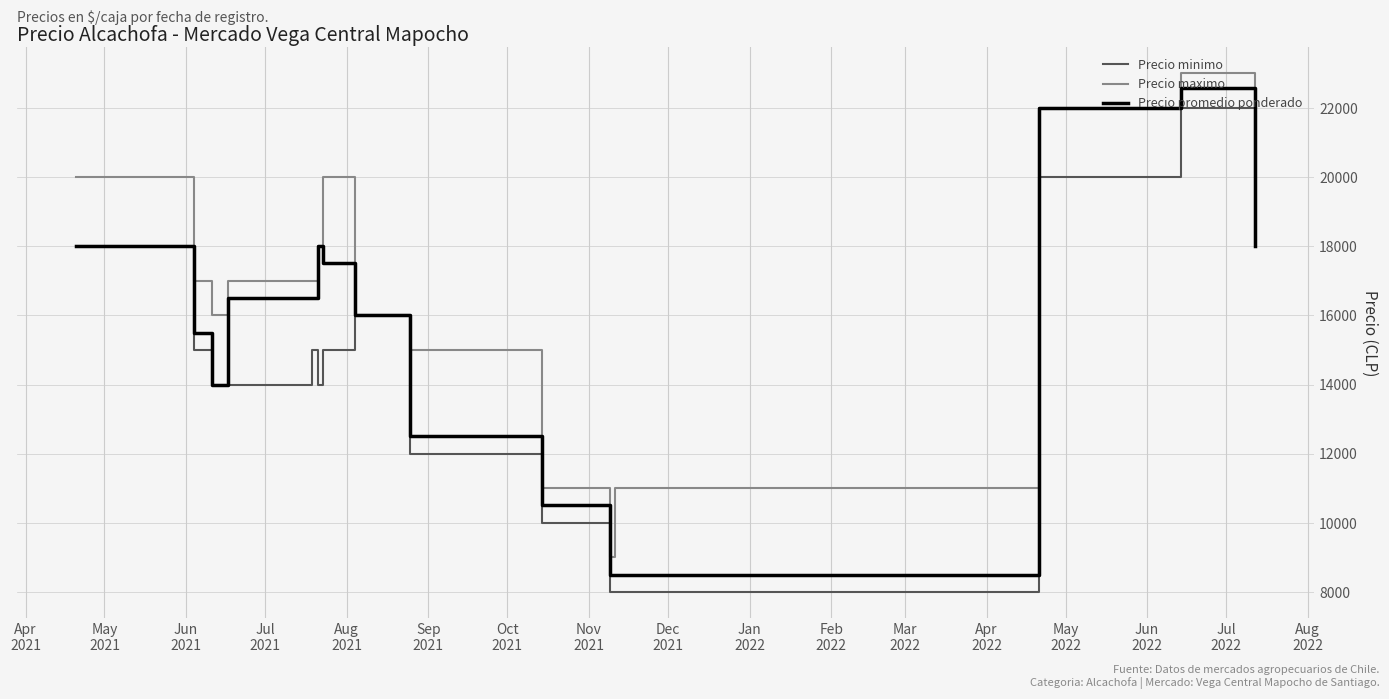

Does the chart have visible grid lines?

Yes